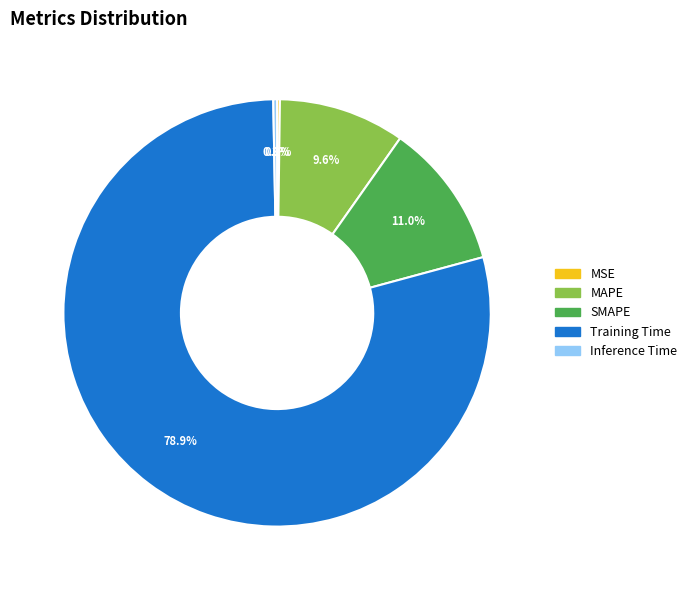

Combined, do SMAPE and Training Time account for over 50%?

Yes